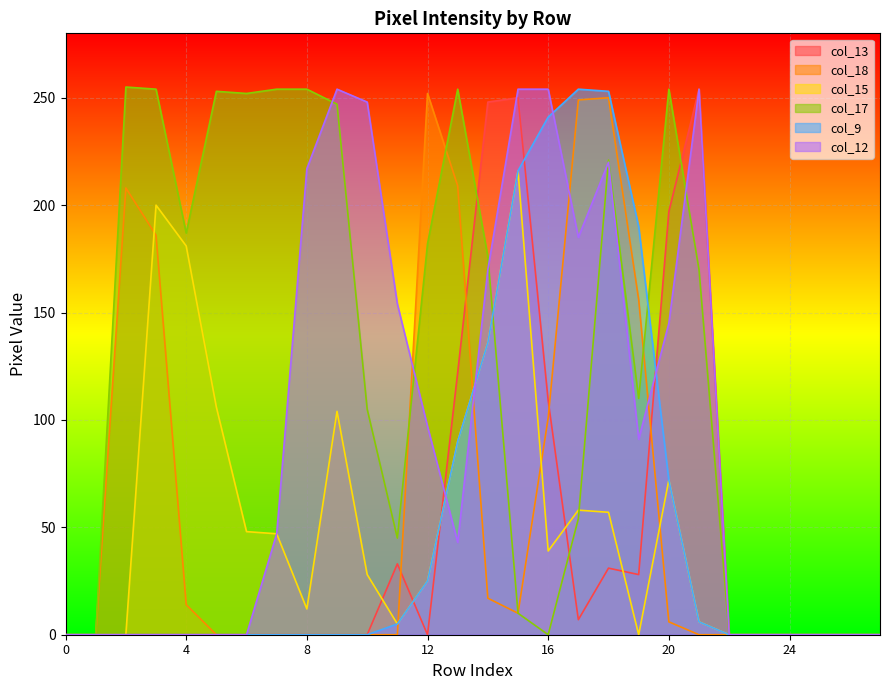

How many lines are shown in the chart?

6